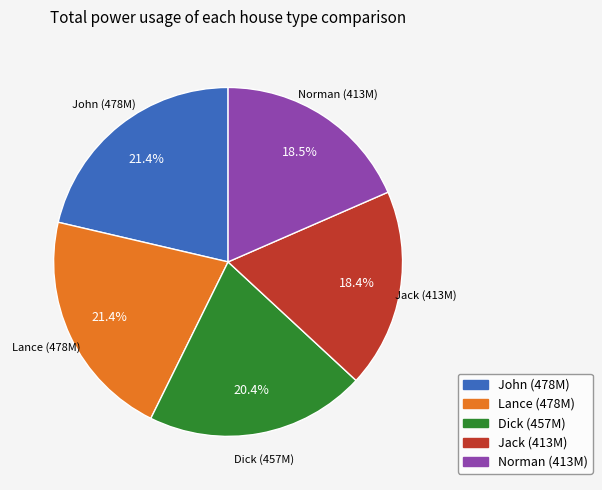

Do John and Norman together represent more than half of the pie?

No